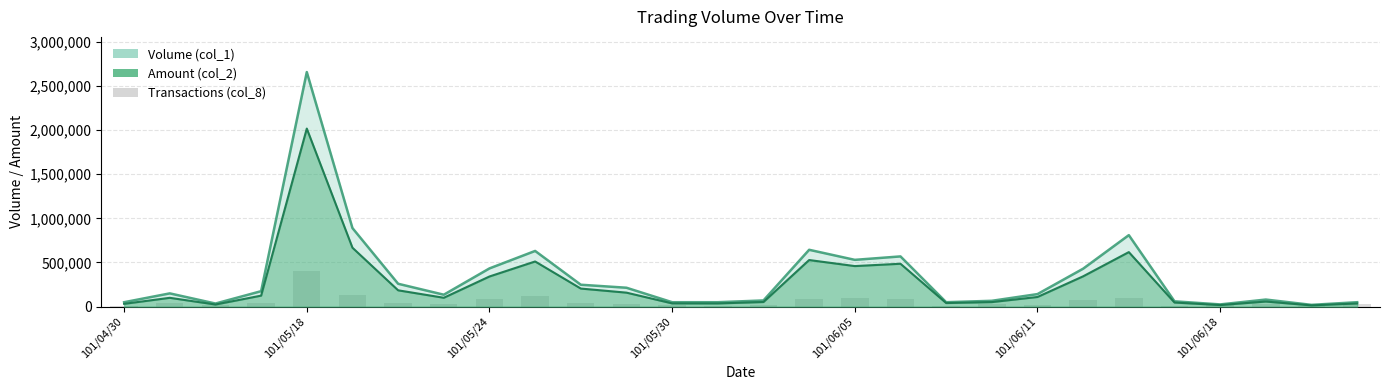

Is it true that Transactions (col_8) equals 48627.4 at 21?

False